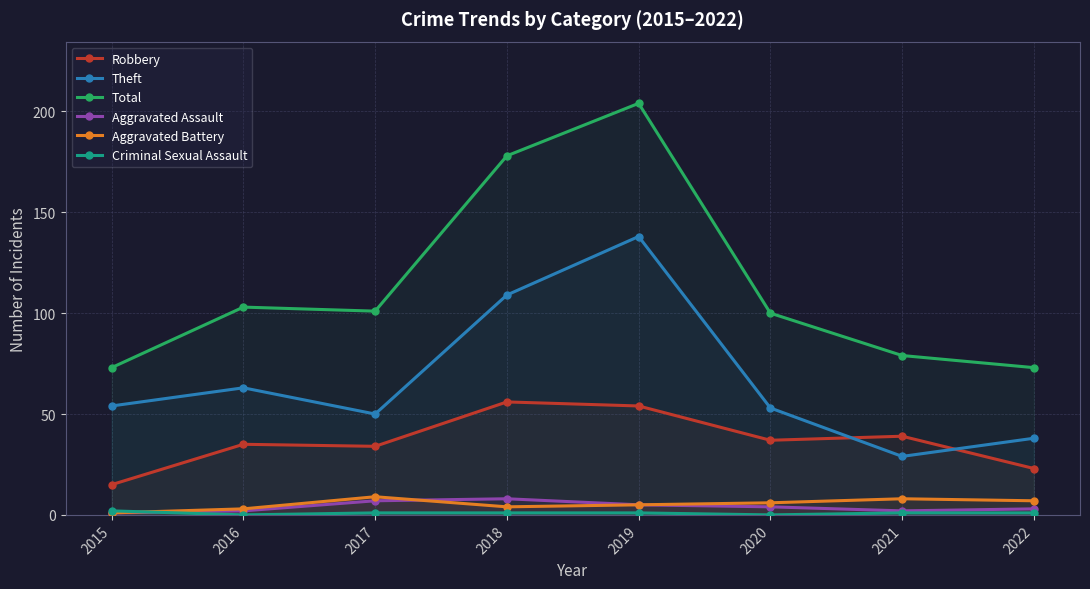

Reading left to right, what are all the values shown in this chart?

Robbery: 15	35	34	56	54	37	39	23
Theft: 54	63	50	109	138	53	29	38
Total: 73	103	101	178	204	100	79	73
Aggravated Assault: 1	2	7	8	5	4	2	3
Aggravated Battery: 1	3	9	4	5	6	8	7
Criminal Sexual Assault: 2	0	1	1	1	0	1	1